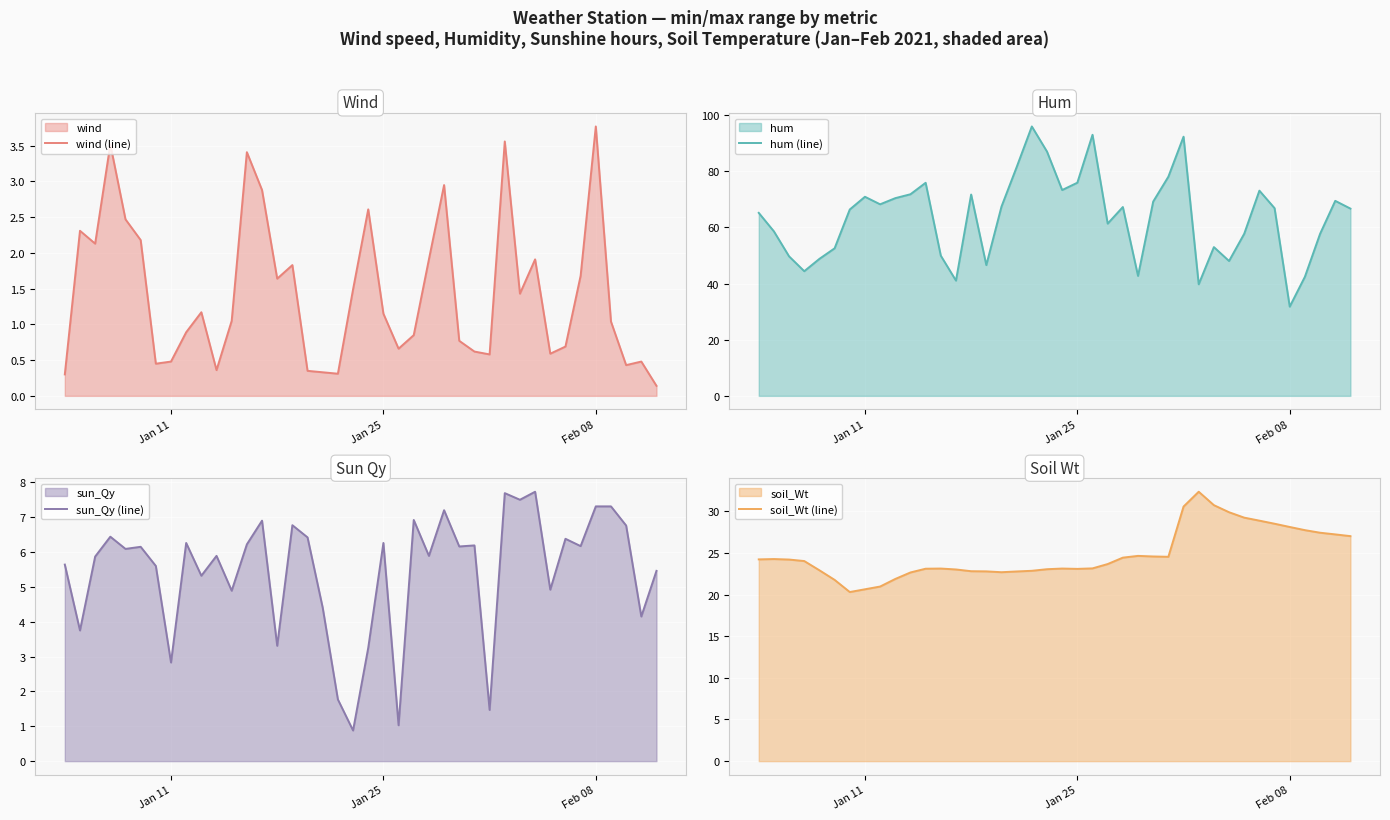

What is the maximum value for wind (line)?

3.8